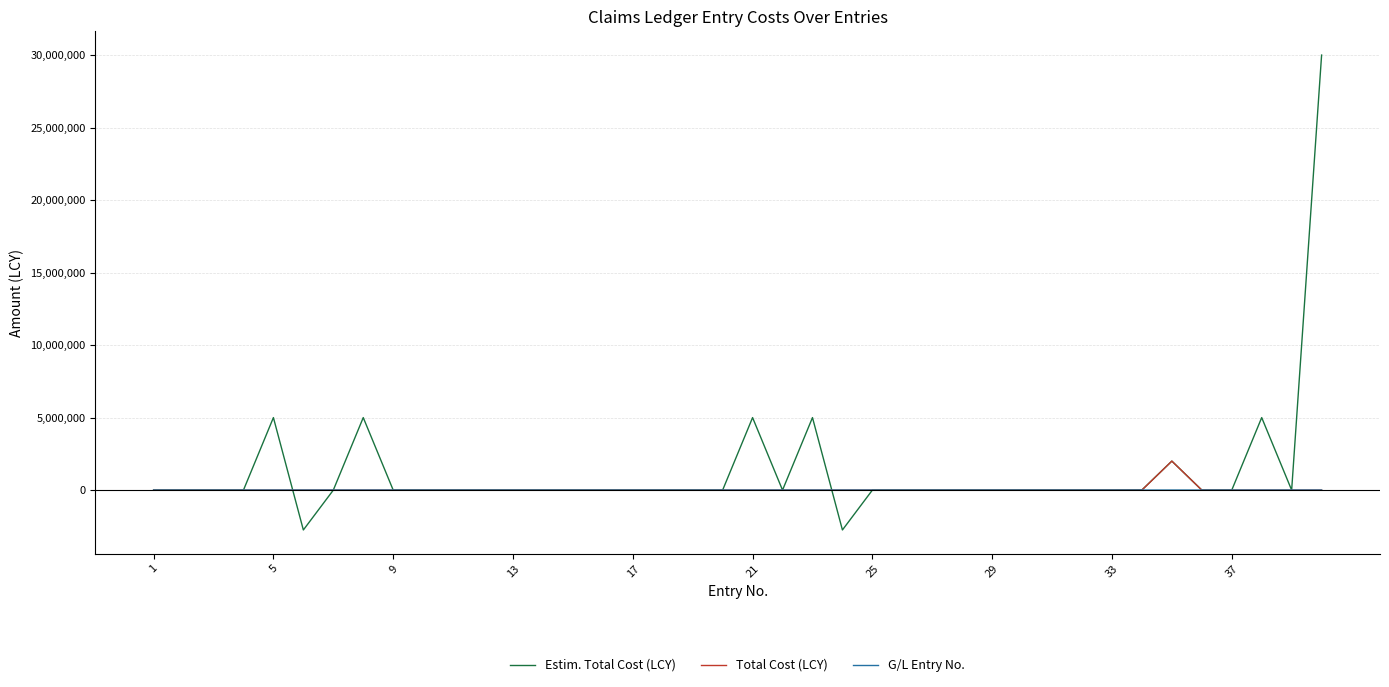

Which series has the largest range (max minus min)?

Estim. Total Cost (LCY)